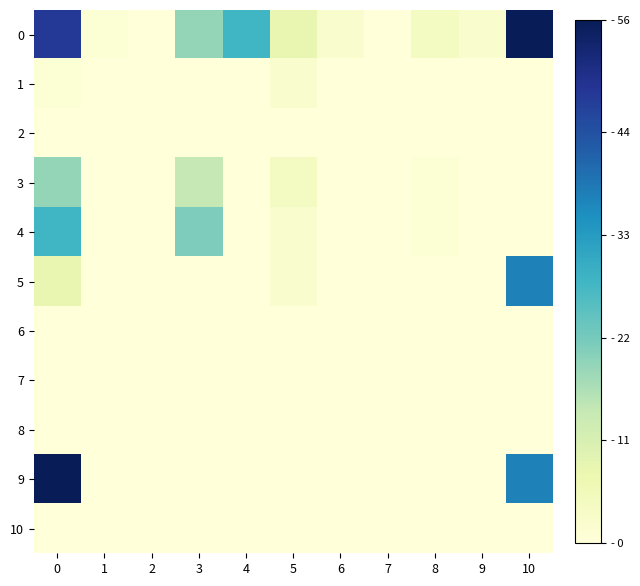

Reading right to left, transcribe all the data shown in this chart.

0: 10=56	9=2	8=4	7=0	6=2	5=8	4=28	3=19	2=0	1=1	0=48
1: 10=0	9=0	8=0	7=0	6=0	5=2	4=0	3=0	2=0	1=0	0=1
2: 10=0	9=0	8=0	7=0	6=0	5=0	4=0	3=0	2=0	1=0	0=0
3: 10=0	9=0	8=1	7=0	6=0	5=4	4=0	3=14	2=0	1=0	0=19
4: 10=0	9=0	8=1	7=0	6=0	5=2	4=0	3=21	2=0	1=0	0=28
5: 10=37	9=0	8=0	7=0	6=0	5=2	4=0	3=0	2=0	1=0	0=8
6: 10=0	9=0	8=0	7=0	6=0	5=0	4=0	3=0	2=0	1=0	0=0
7: 10=0	9=0	8=0	7=0	6=0	5=0	4=0	3=0	2=0	1=0	0=0
8: 10=0	9=0	8=0	7=0	6=0	5=0	4=0	3=0	2=0	1=0	0=0
9: 10=37	9=0	8=0	7=0	6=0	5=0	4=0	3=0	2=0	1=0	0=56
10: 10=0	9=0	8=0	7=0	6=0	5=0	4=0	3=0	2=0	1=0	0=0